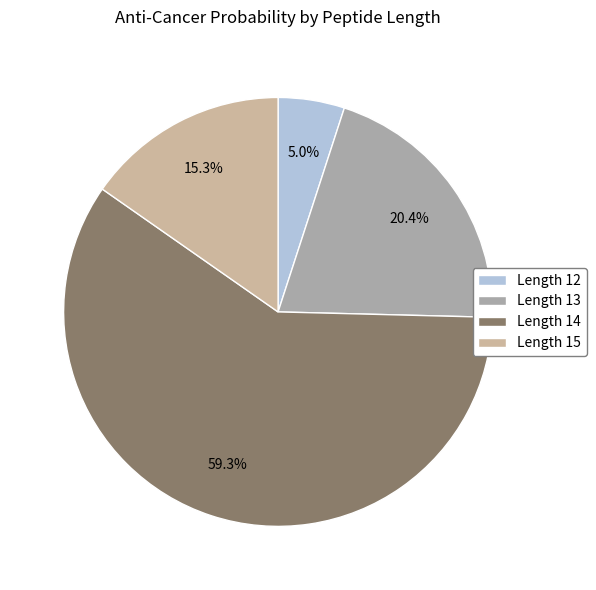

Between Length 14 and Length 13, which is larger?

Length 14